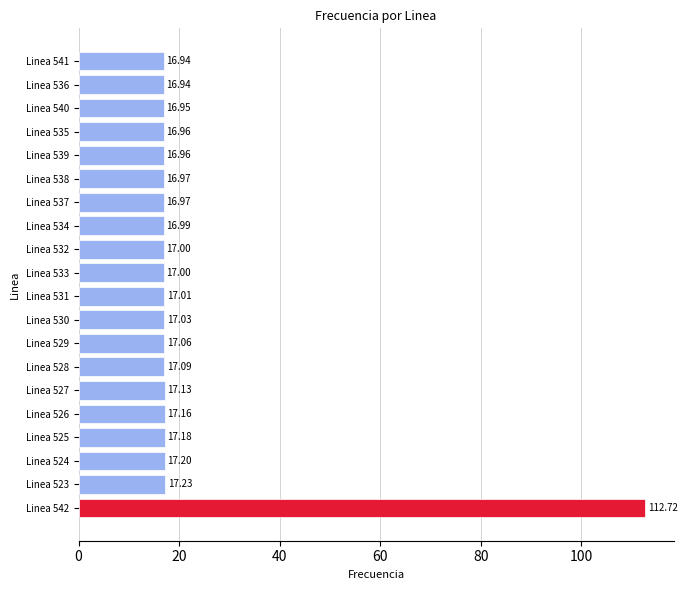

What is the difference between the second highest and minimum values?

0.3